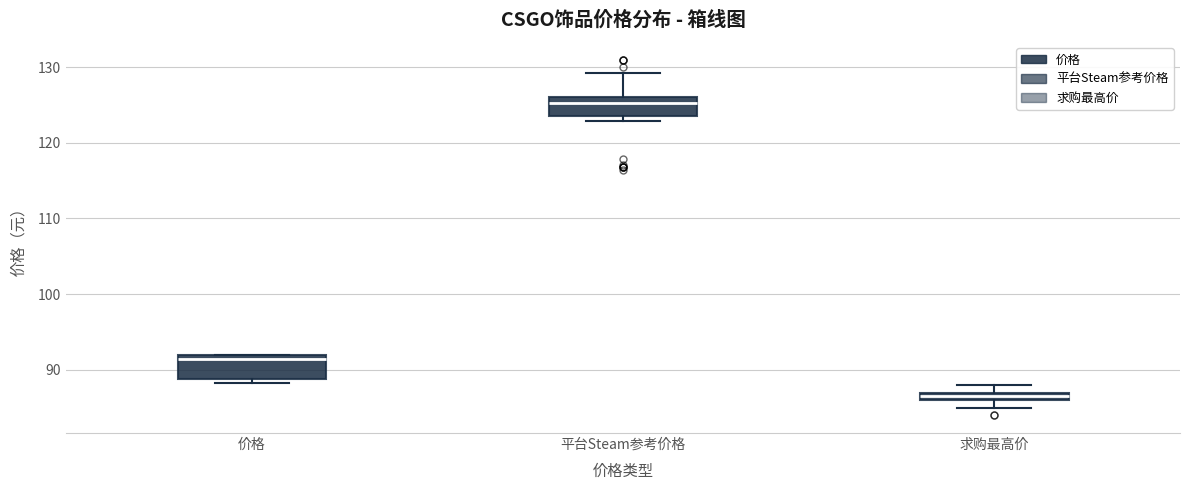

Which box's median line is the highest?

平台Steam参考价格